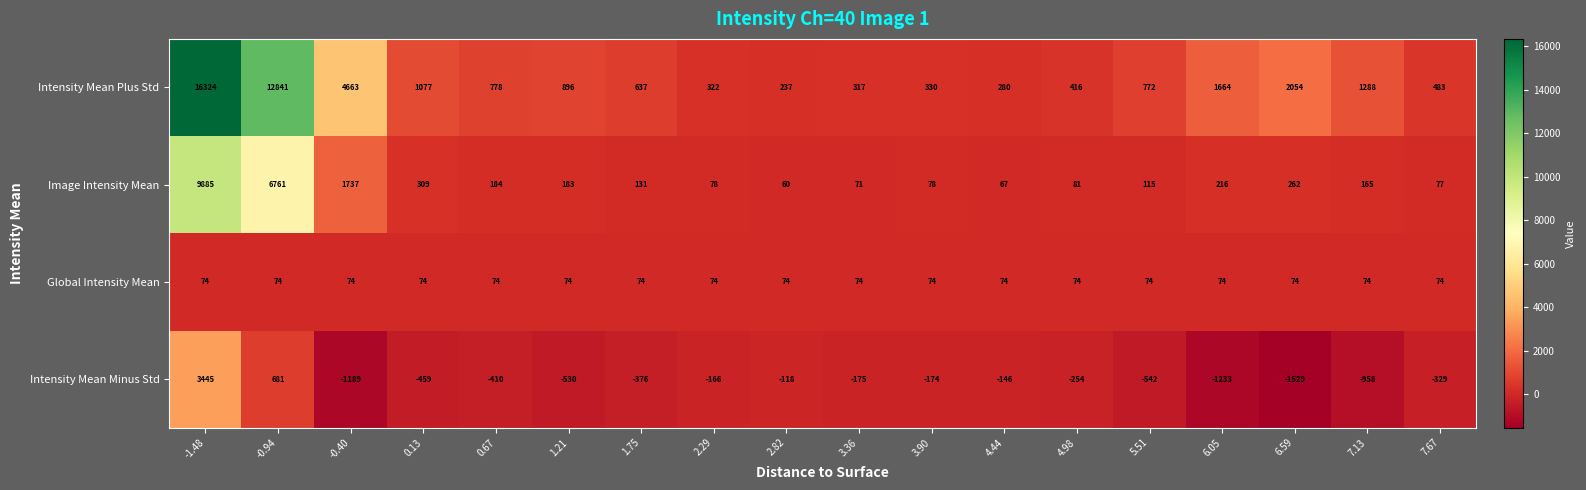

Is it true that Global Intensity Mean equals 74 at 1.75?

True